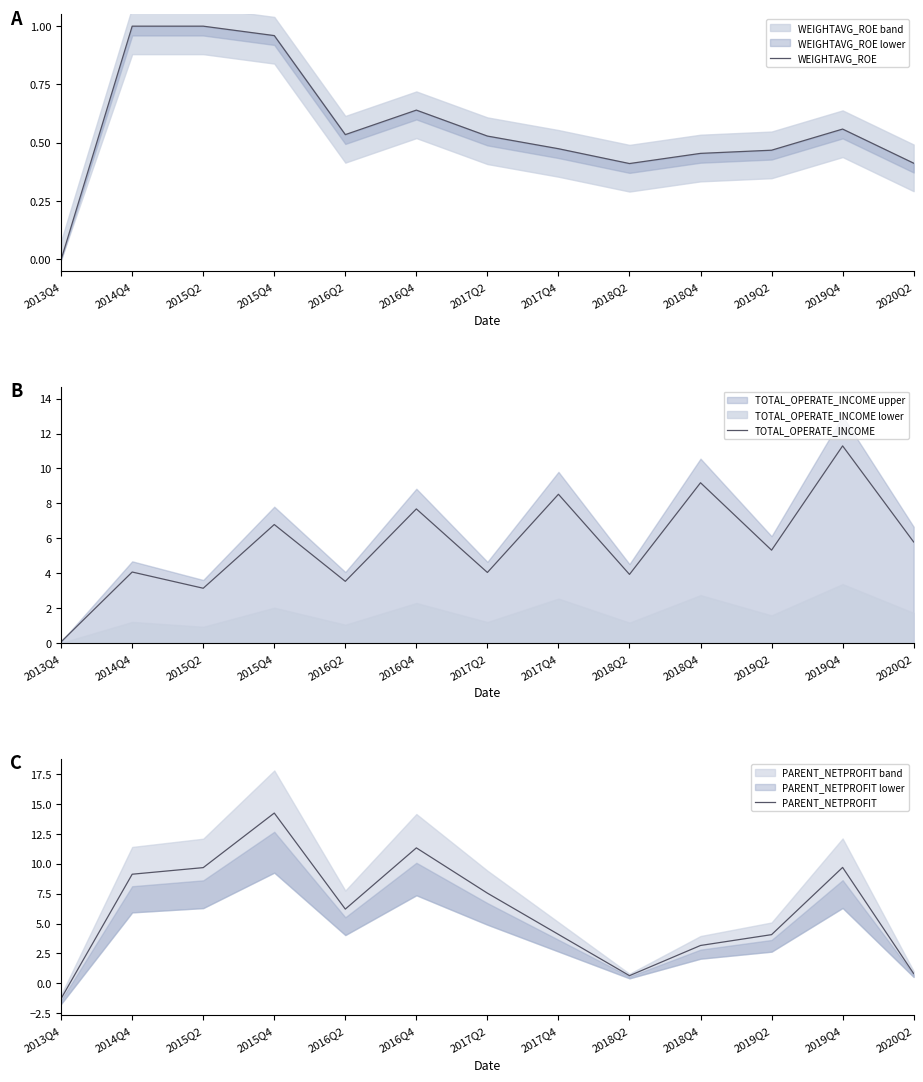

Reading left to right, transcribe all the data shown in this chart.

WEIGHTAVG_ROE: 0.0	1.0	1.0	1.0	0.5	0.6	0.5	0.5	0.4	0.5	0.5	0.6	0.4
TOTAL_OPERATE_INCOME: 0.1	4.1	3.2	6.8	3.5	7.7	4.1	8.5	3.9	9.2	5.3	11.3	5.8
PARENT_NETPROFIT: -1.3	9.1	9.7	14.3	6.2	11.3	7.5	4.1	0.6	3.2	4.1	9.7	0.8